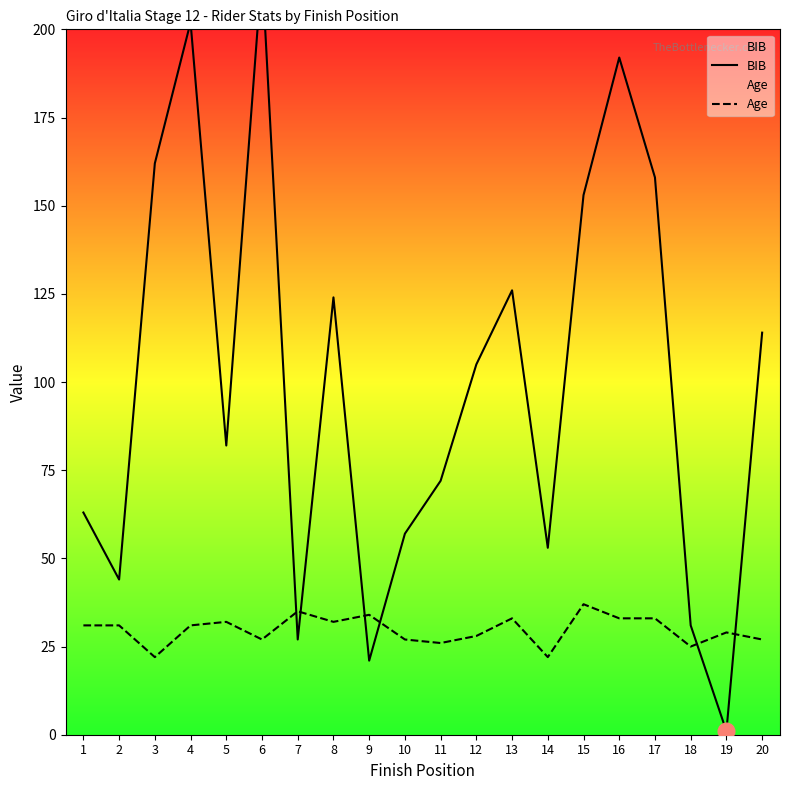

What are all the series names shown in the legend?

BIB, Age